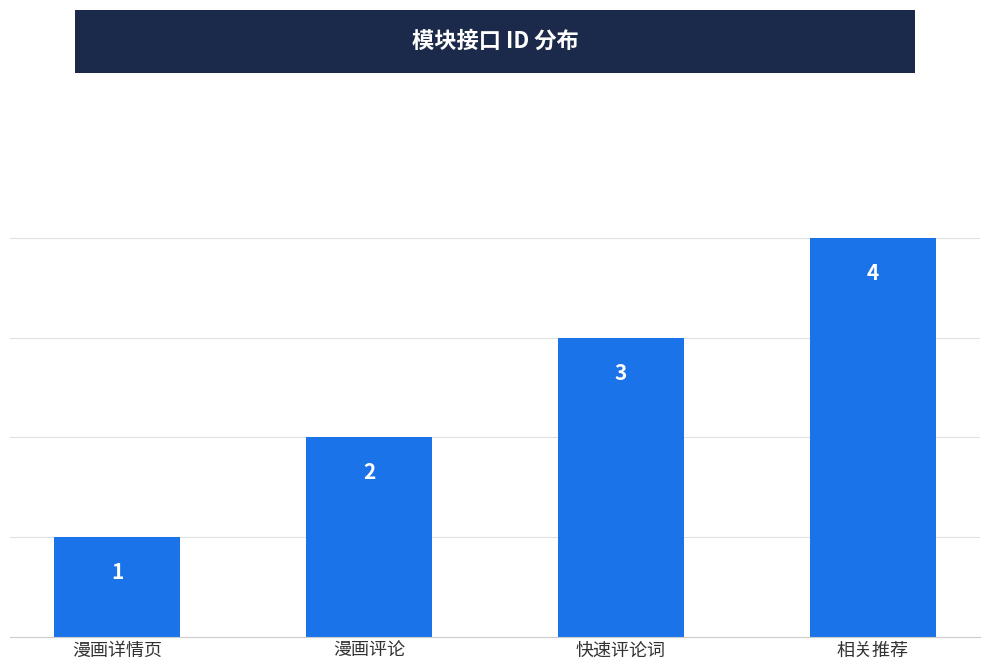

Rank the categories by value from highest to lowest.

相关推荐, 快速评论词, 漫画评论, 漫画详情页